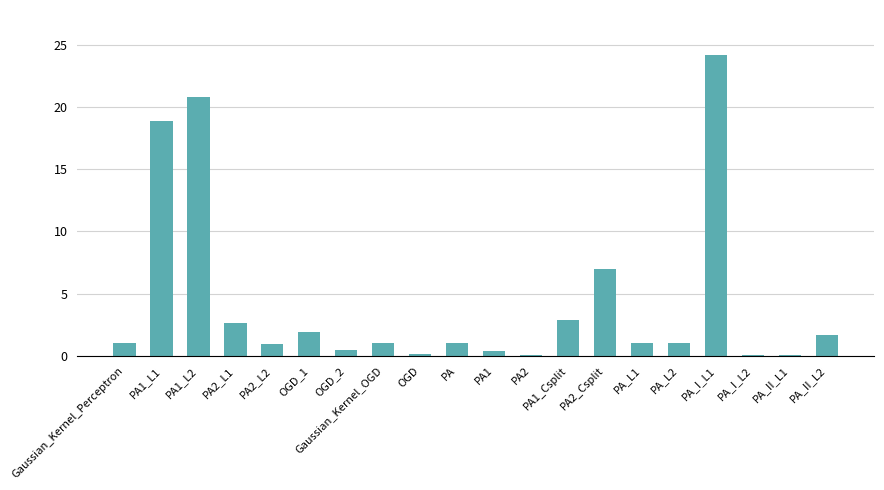

How many series are shown in this chart?

1